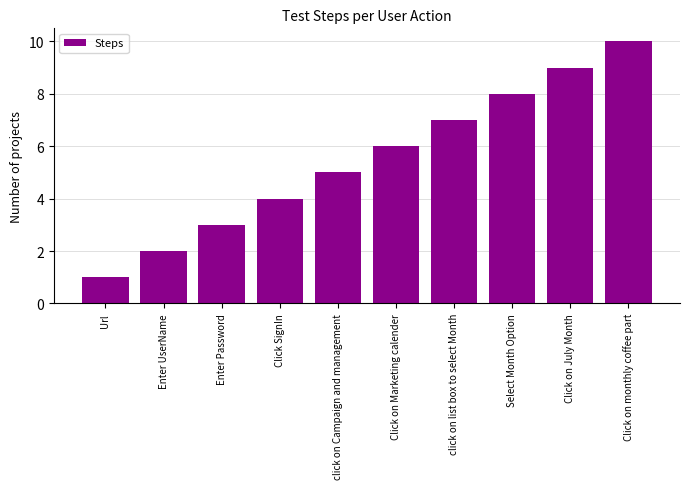

The value at Select Month Option is 10. True or false?

False